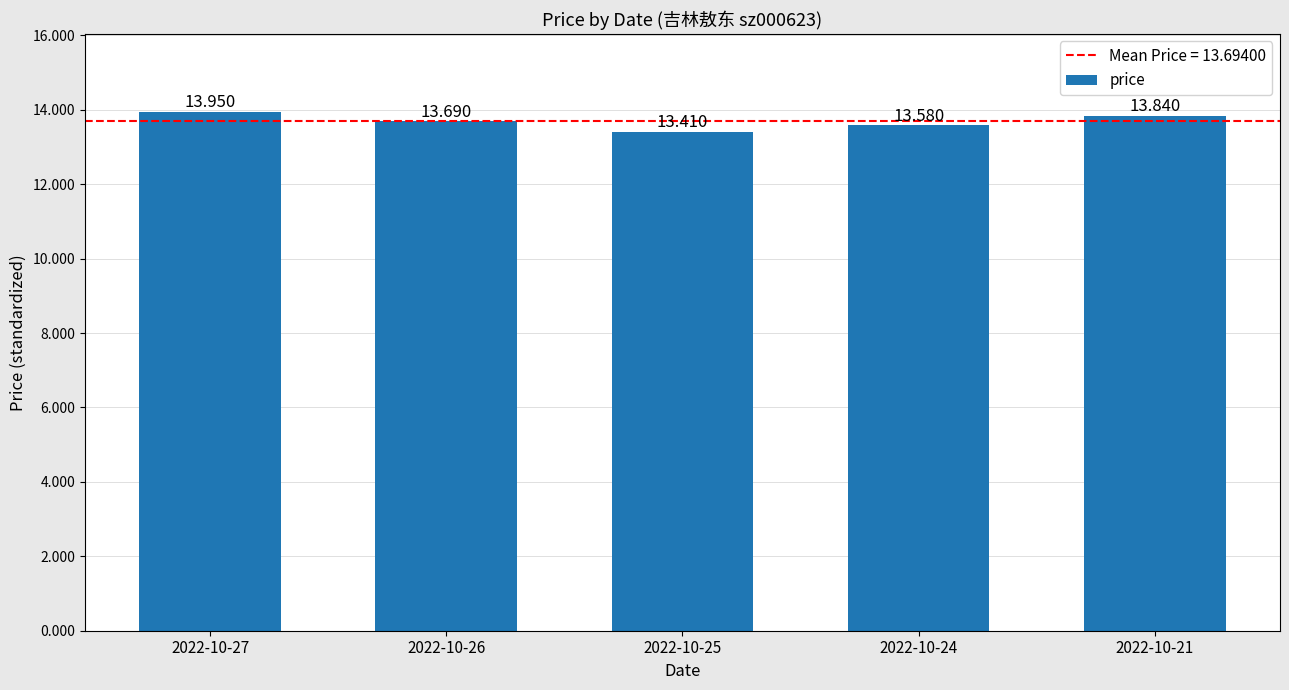

What is the value of the 4th bar from the left?

13.6